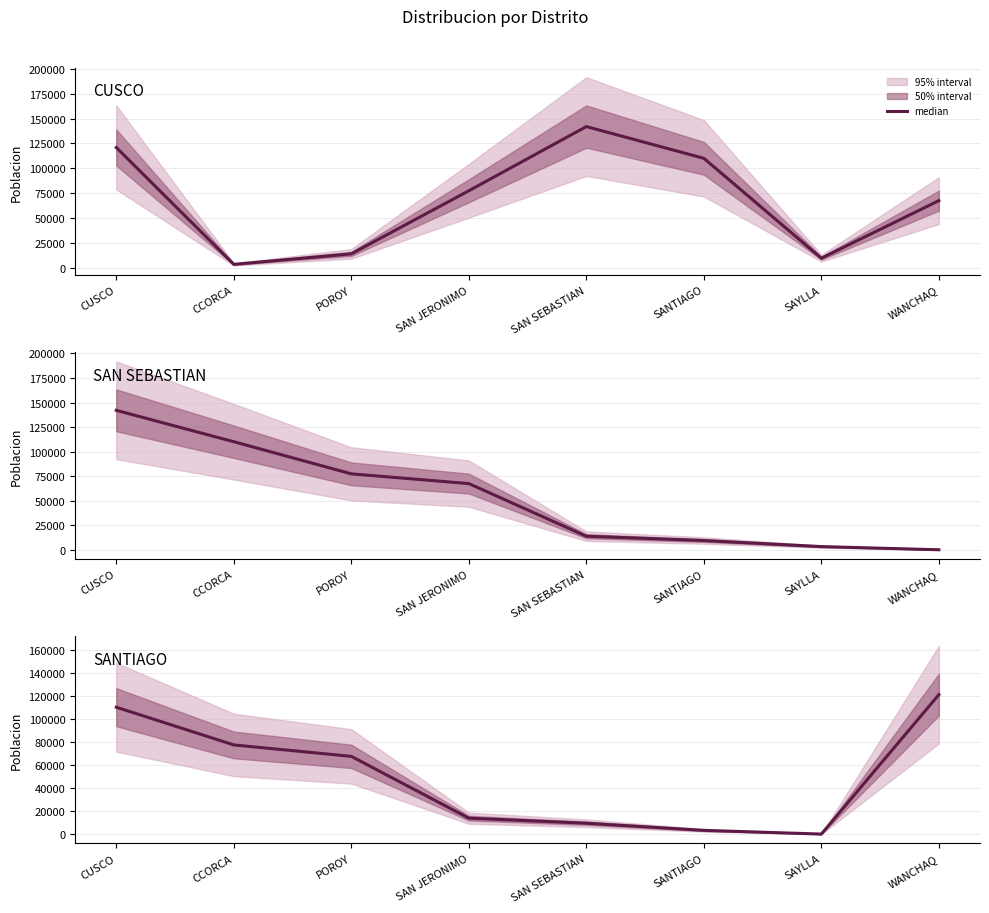

At which category does the chart reach its minimum across all series?

SAYLLA